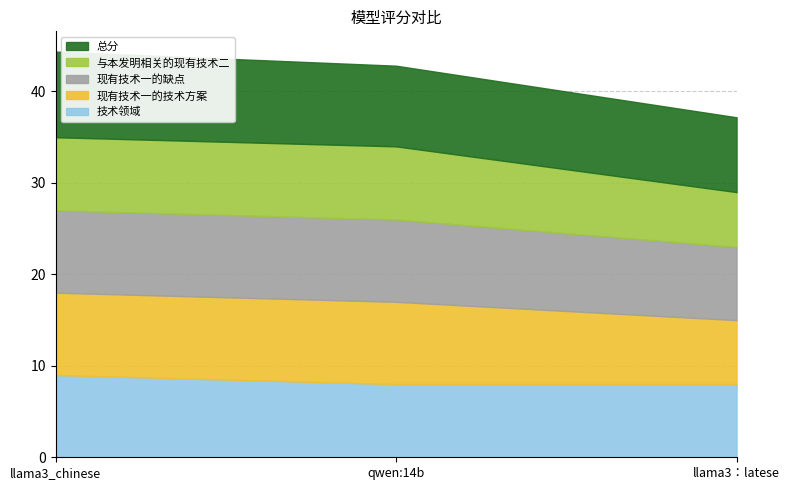

What is the spread (max minus min) of values at llama3_chinese?

1.4